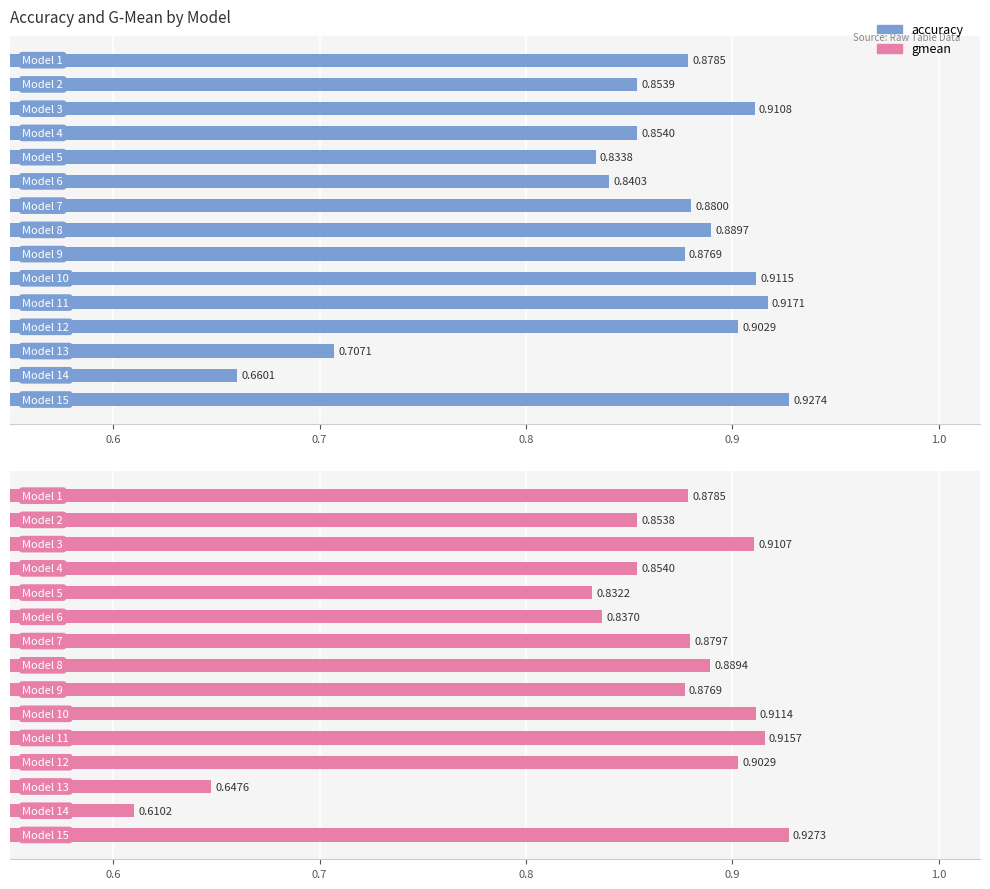

How many gmean values are between 0 and 1?

15